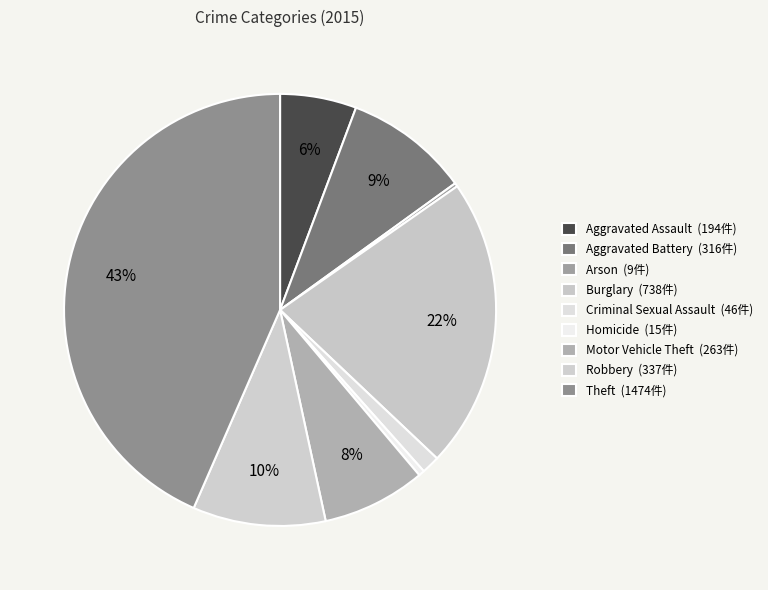

Is there any slice that represents more than half of the pie?

No